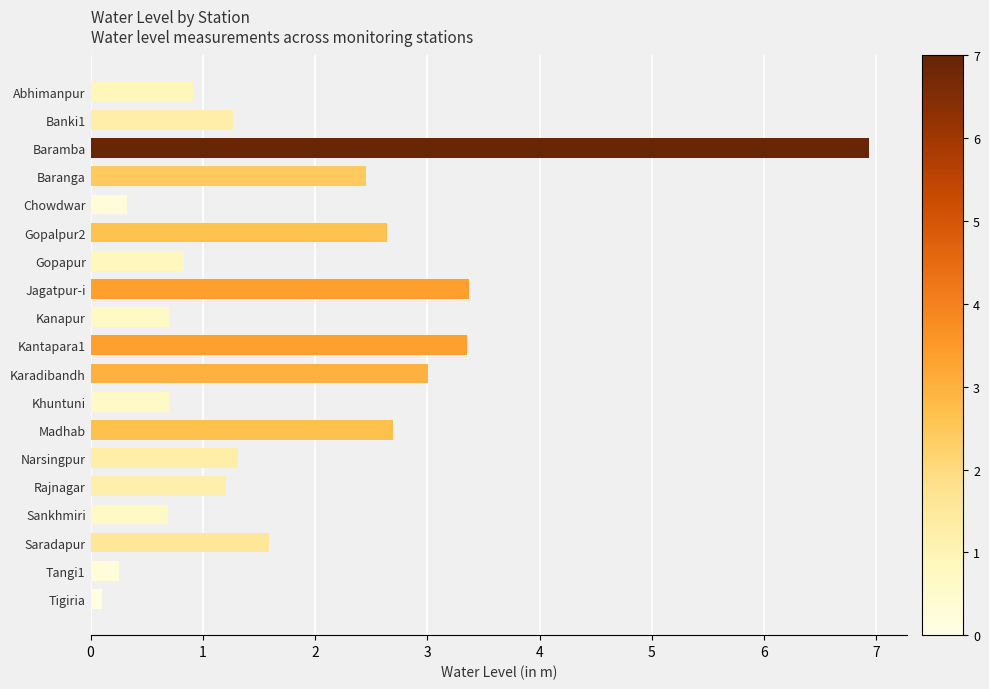

What is the label of the 1st bar from the bottom?

Tigiria